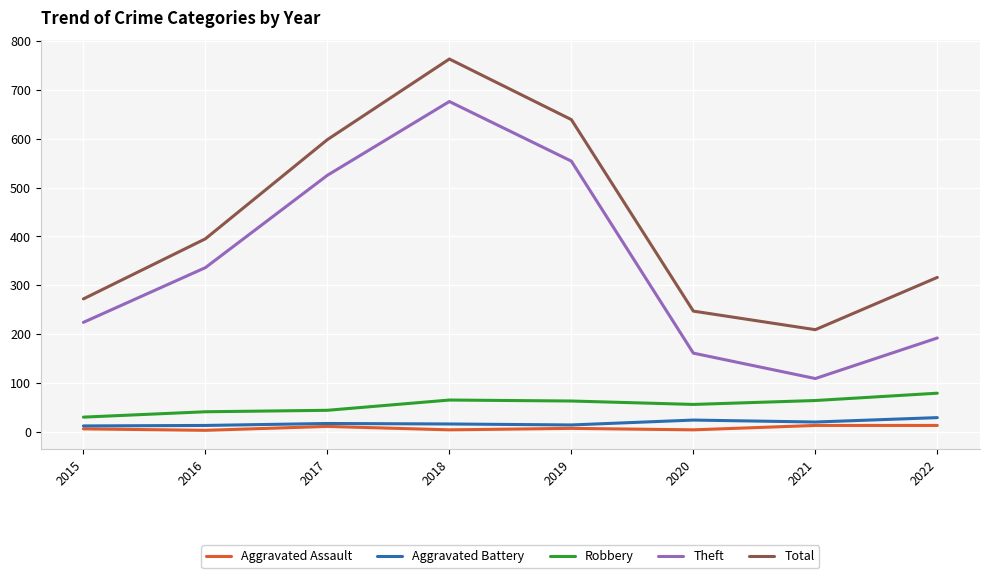

At which category is the sum across all series the highest?

2018